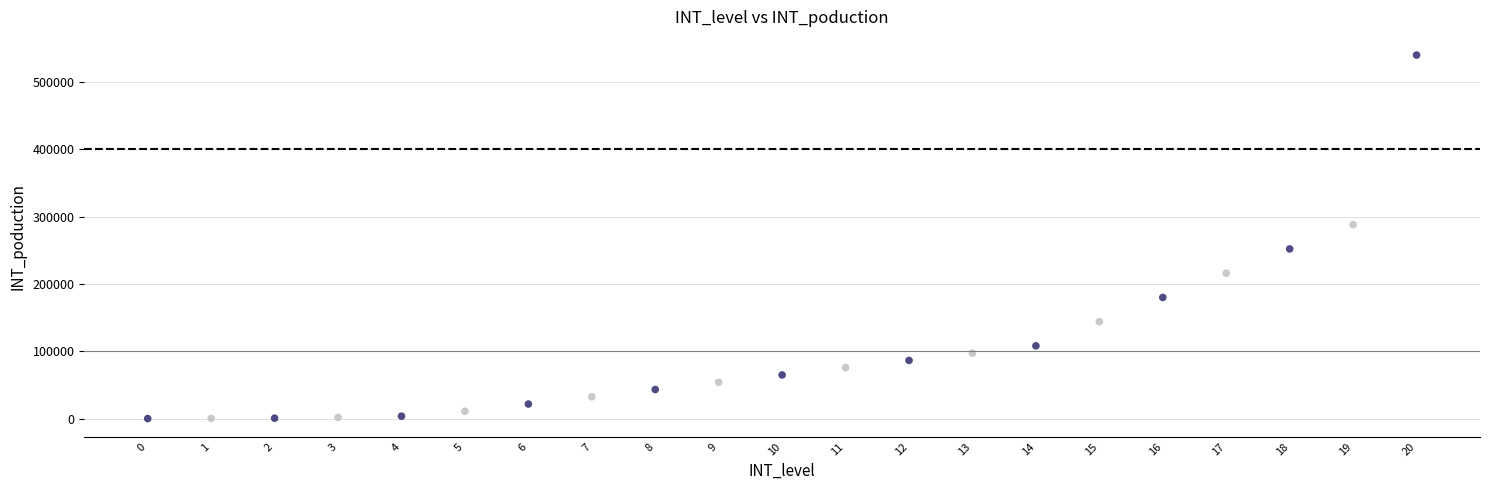

What is the range of Y values (max minus min)?

540000